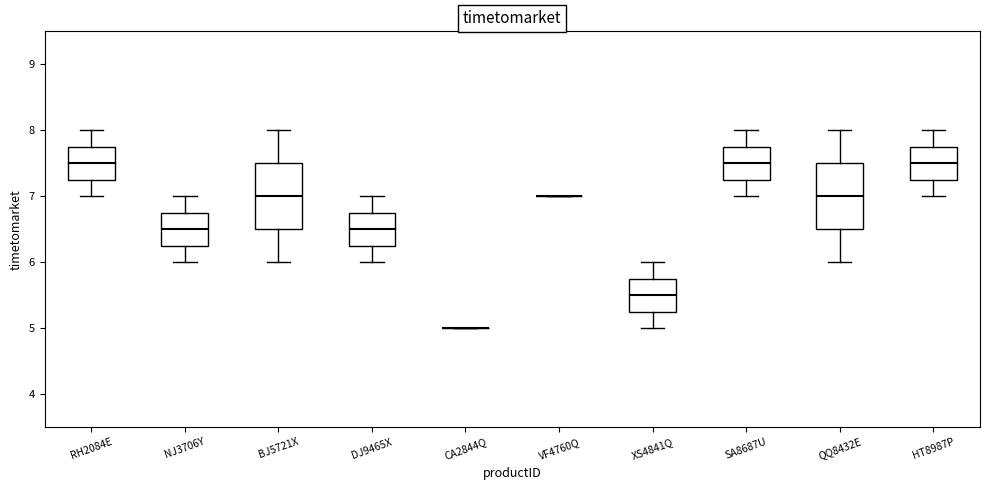

Reading left to right, transcribe this box plot: for each box, give where its median line is, the range the box spans, and where its two whiskers end, as read against the y-axis. The values are not printed on the chart, so give them approximately, as read against the axis.

RH2084E: median 7.5, box 7.3 to 7.8, whiskers 7.0 to 8.0
NJ3706Y: median 6.5, box 6.3 to 6.8, whiskers 6.0 to 7.0
BJ5721X: median 7.0, box 6.5 to 7.5, whiskers 6.0 to 8.0
DJ9465X: median 6.5, box 6.3 to 6.8, whiskers 6.0 to 7.0
CA2844Q: box collapsed to a line at 5.0, whiskers 5.0 to 5.0
VF4760Q: box collapsed to a line at 7.0, whiskers 7.0 to 7.0
XS4841Q: median 5.5, box 5.3 to 5.8, whiskers 5.0 to 6.0
SA8687U: median 7.5, box 7.3 to 7.8, whiskers 7.0 to 8.0
QQ8432E: median 7.0, box 6.5 to 7.5, whiskers 6.0 to 8.0
HT8987P: median 7.5, box 7.3 to 7.8, whiskers 7.0 to 8.0